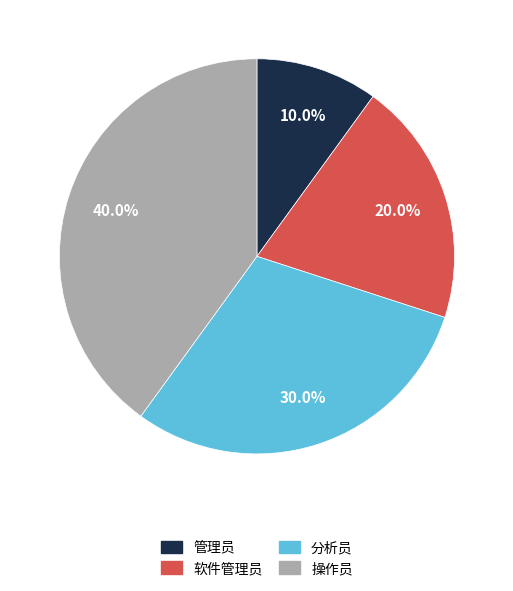

Is it true that 软件管理员 is 7% of the pie?

False